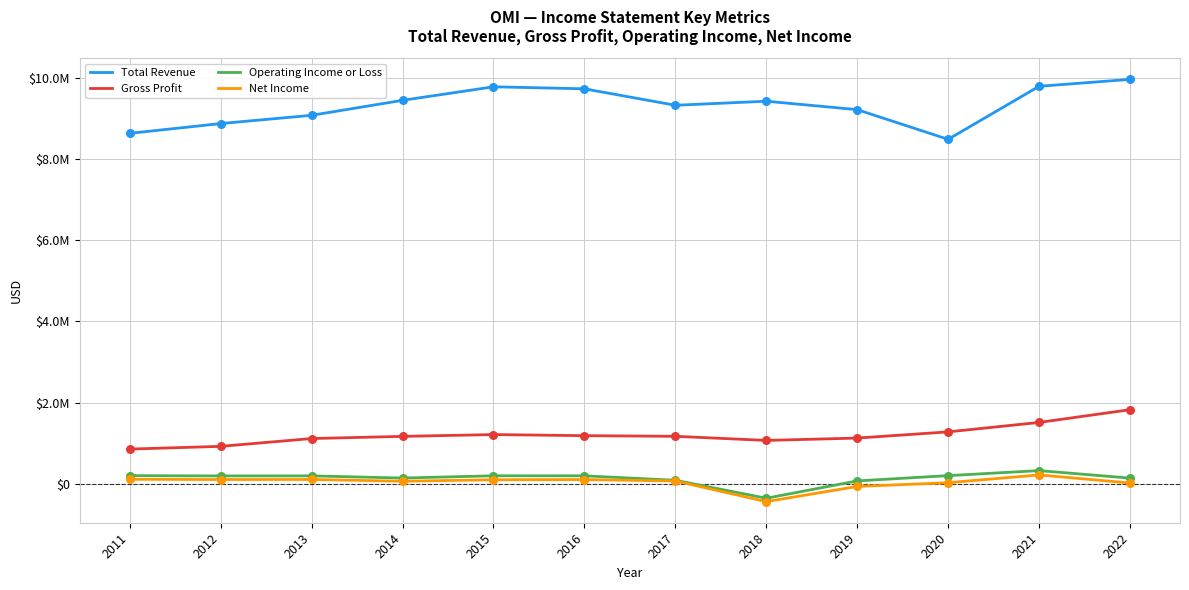

Is this an area chart (filled region under the line)?

No